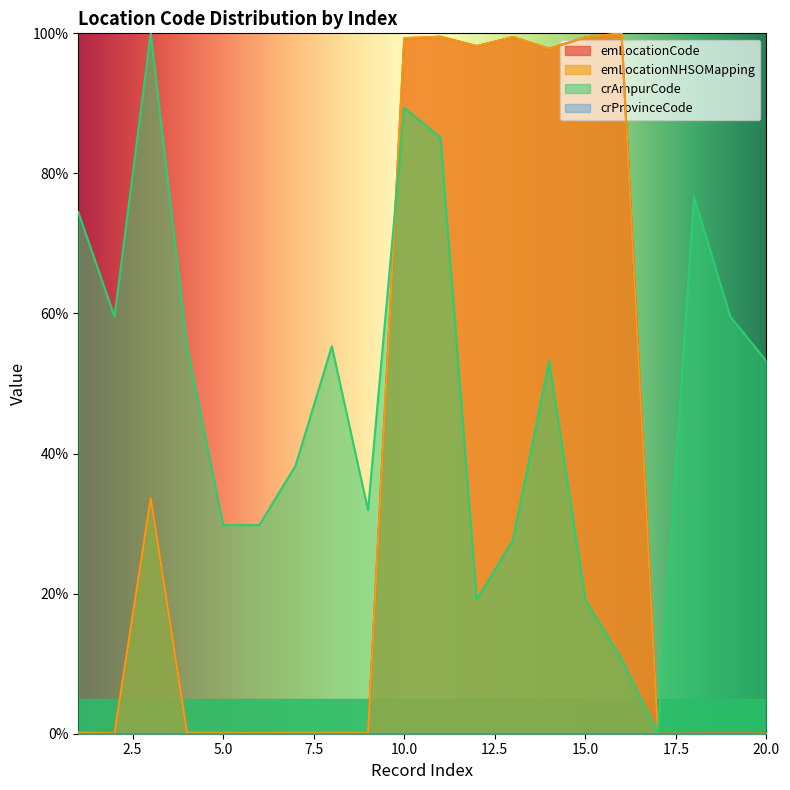

How many values in the crAmpurCode series are below 53?

9